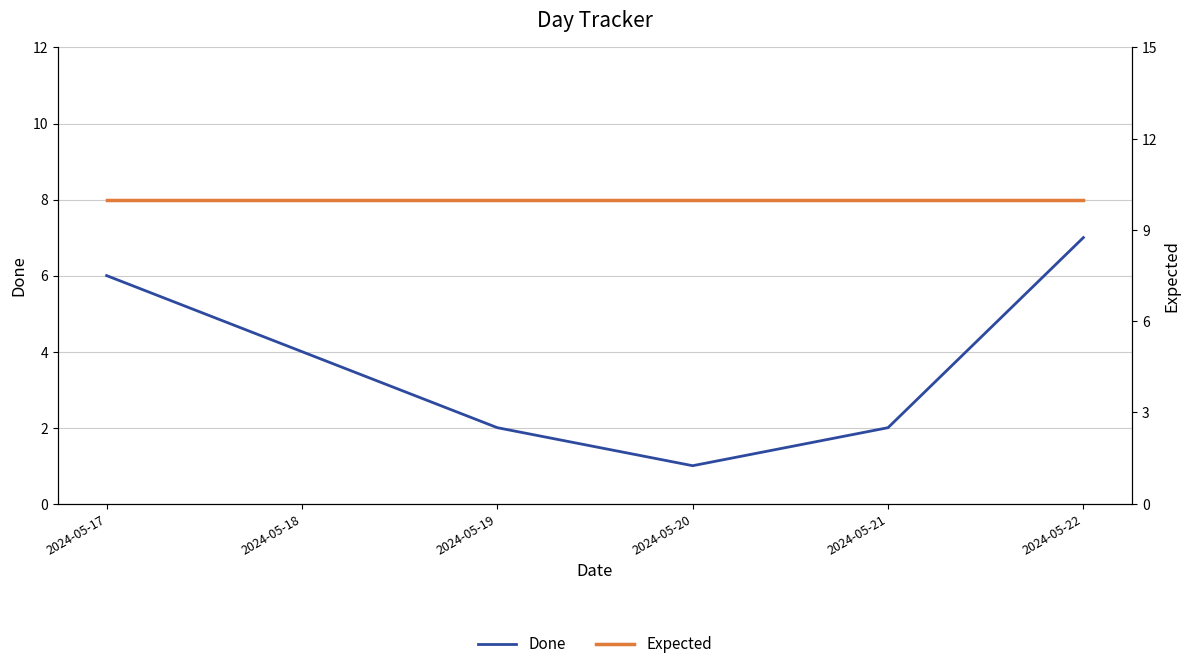

True or false: Done and Expected intersect in this chart.

False